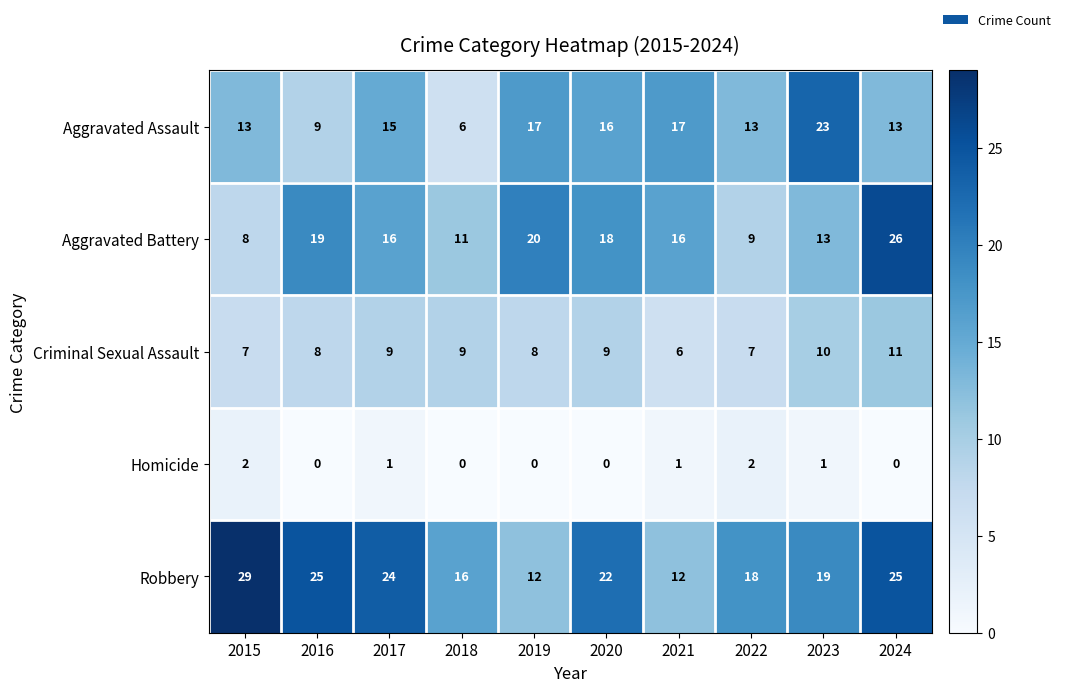

Where does the Robbery series first go above 22?

2015